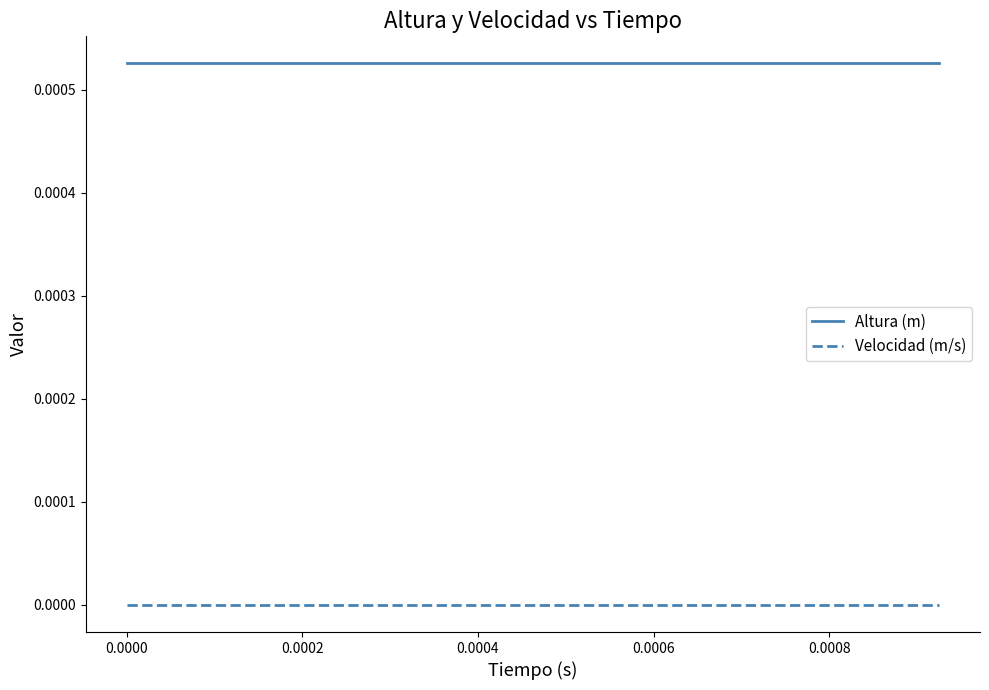

Rank the series by their maximum value, from highest to lowest.

Altura (m), Velocidad (m/s)